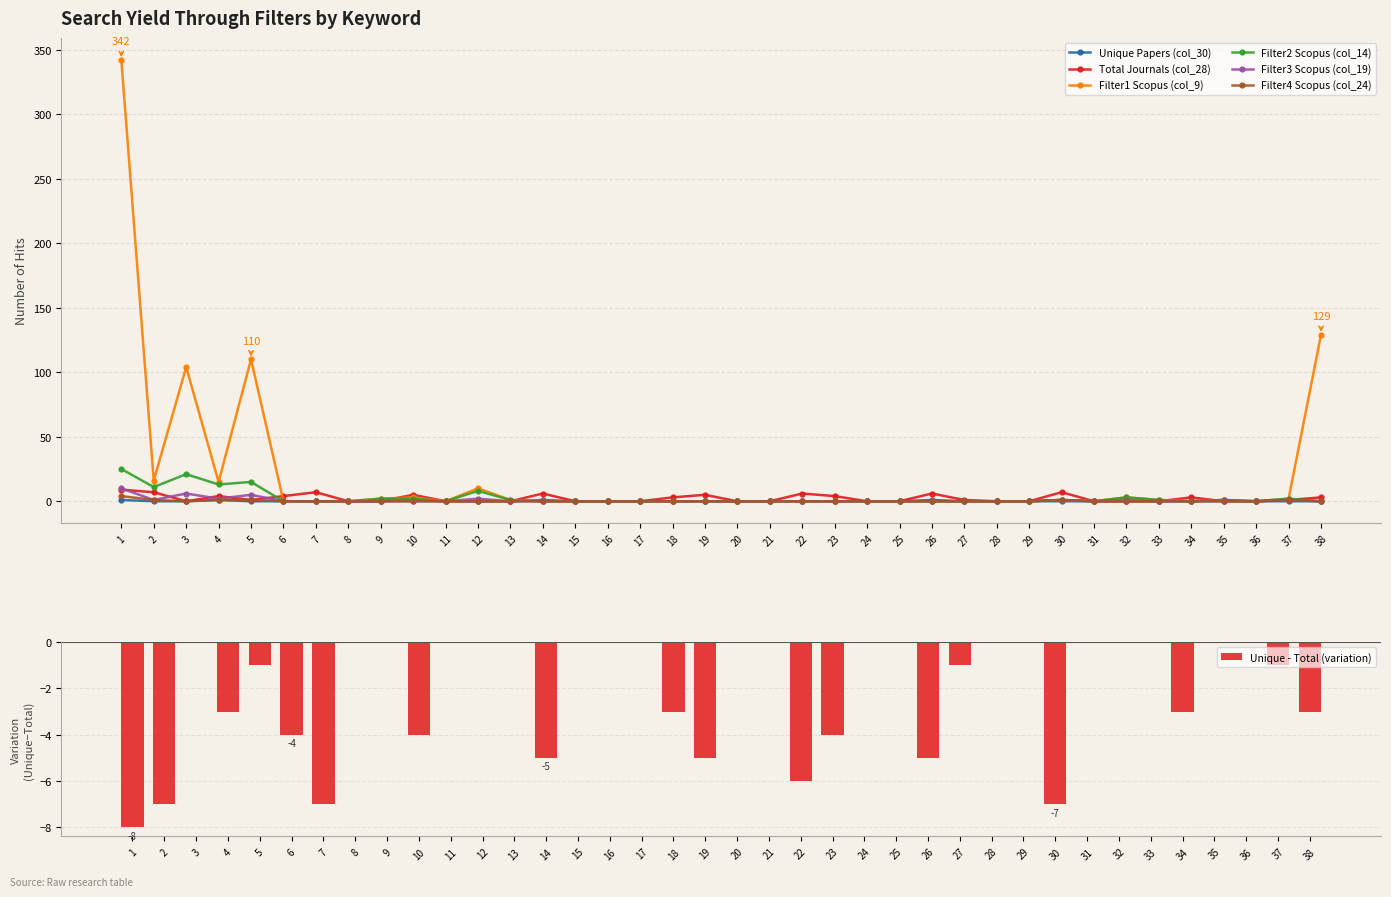

What is the difference between the maximum and minimum values in the Filter1 Scopus (col_9) series?

342